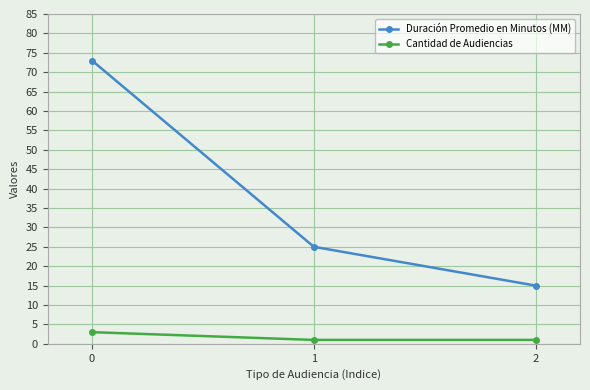

Which series has the largest total across all categories?

Duración Promedio en Minutos (MM)